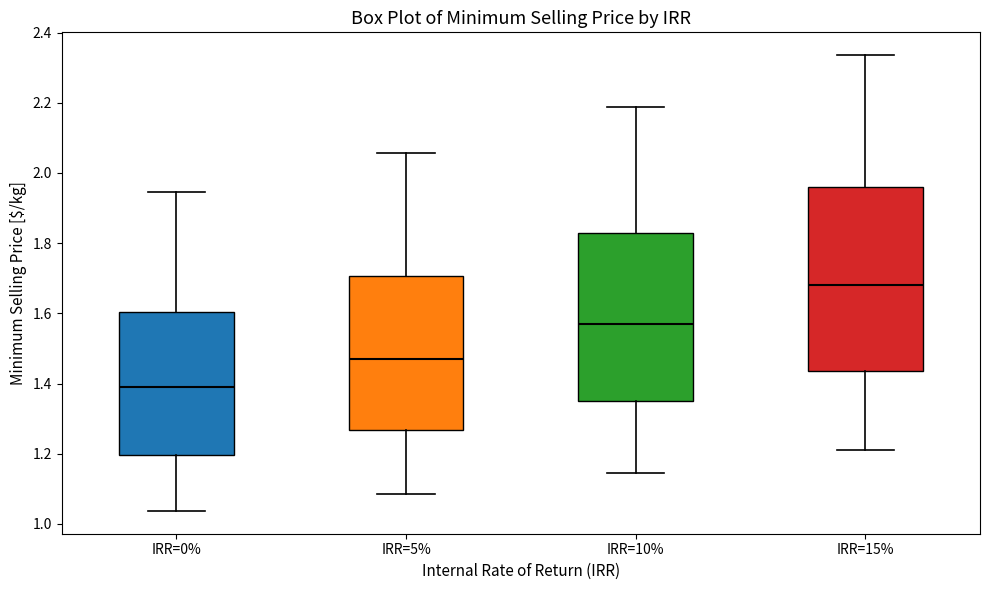

Reading left to right, read every box against the y-axis: the position of its median line, the range the box covers, and the ends of its whiskers. The values are not printed on the chart, so give them approximately, as read against the axis.

IRR=0%: median 1.38, box 1.20 to 1.60, whiskers 1.04 to 1.94
IRR=5%: median 1.48, box 1.26 to 1.70, whiskers 1.08 to 2.06
IRR=10%: median 1.56, box 1.36 to 1.82, whiskers 1.14 to 2.18
IRR=15%: median 1.68, box 1.44 to 1.96, whiskers 1.22 to 2.34